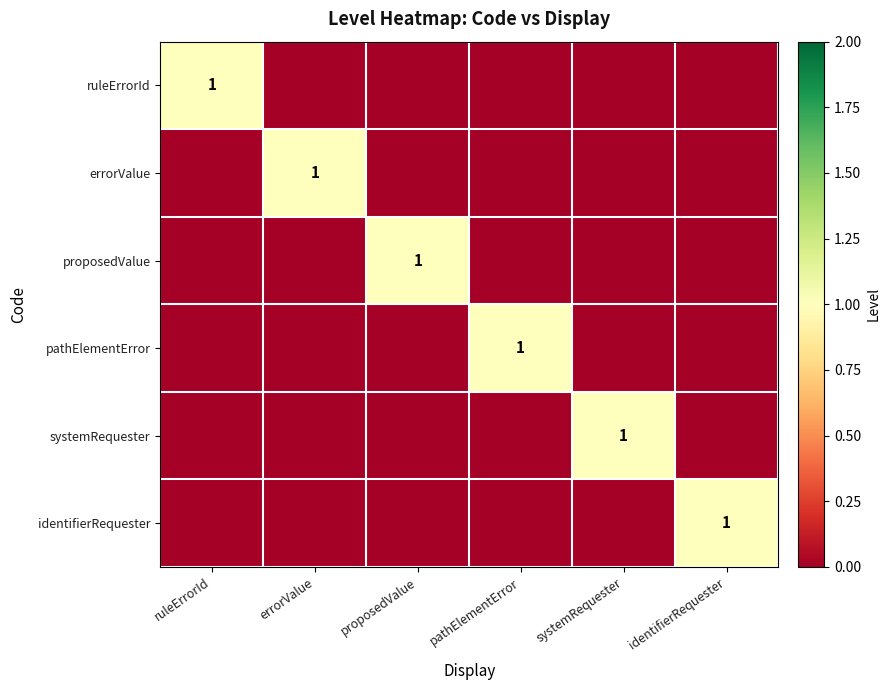

Which category has the highest value in the proposedValue series?

proposedValue